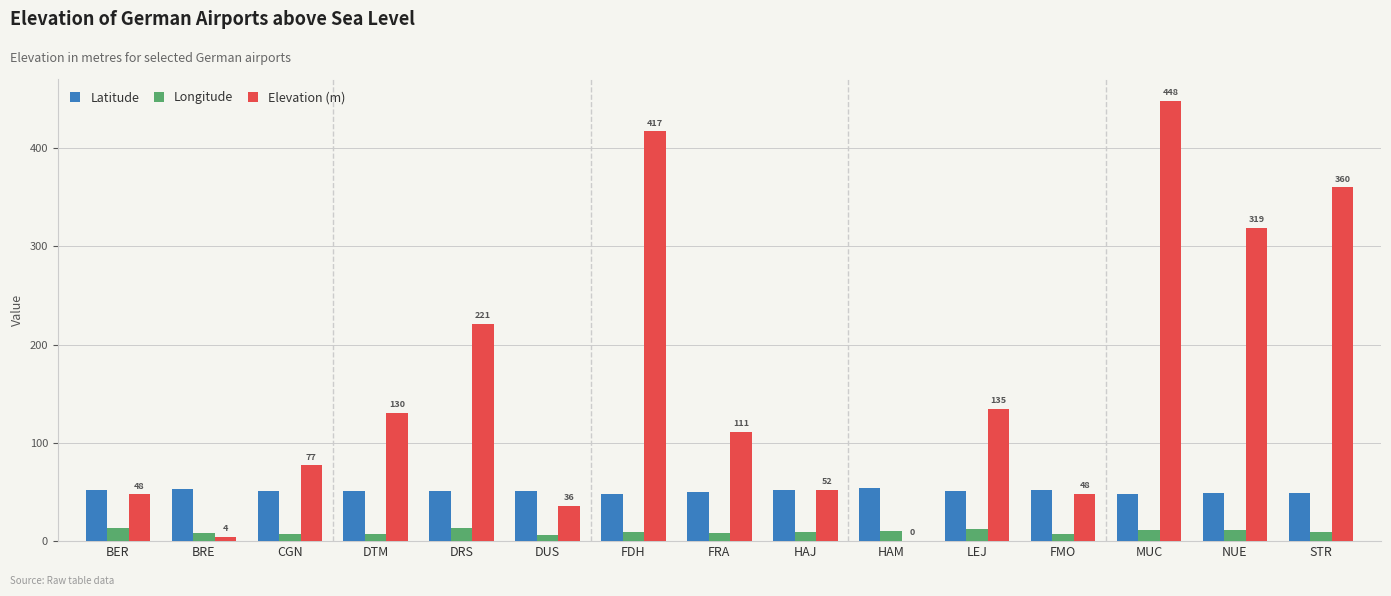

How many groups of bars are there?

15